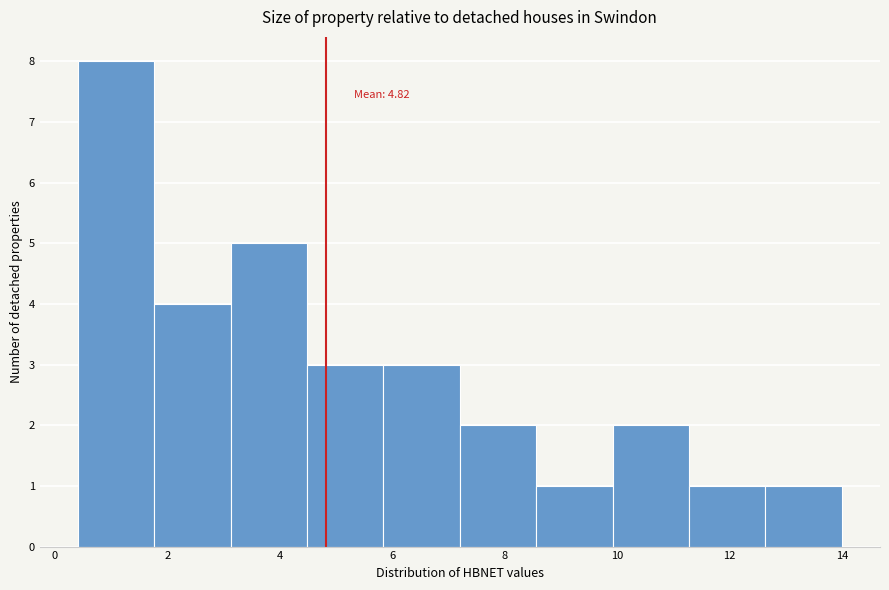

Which range on the x-axis has the tallest bar?

0.4 to 1.8